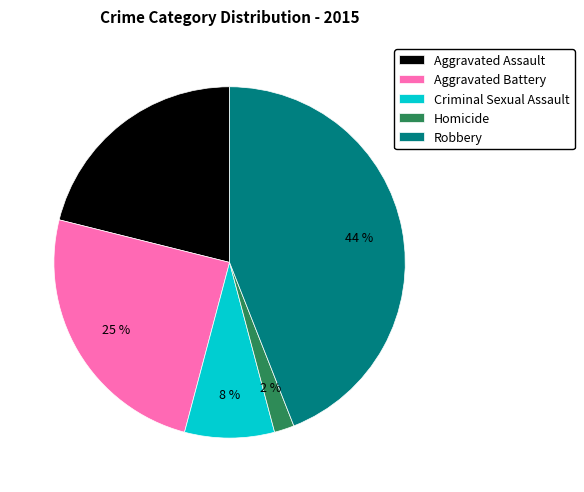

How many segments does this pie chart have?

5